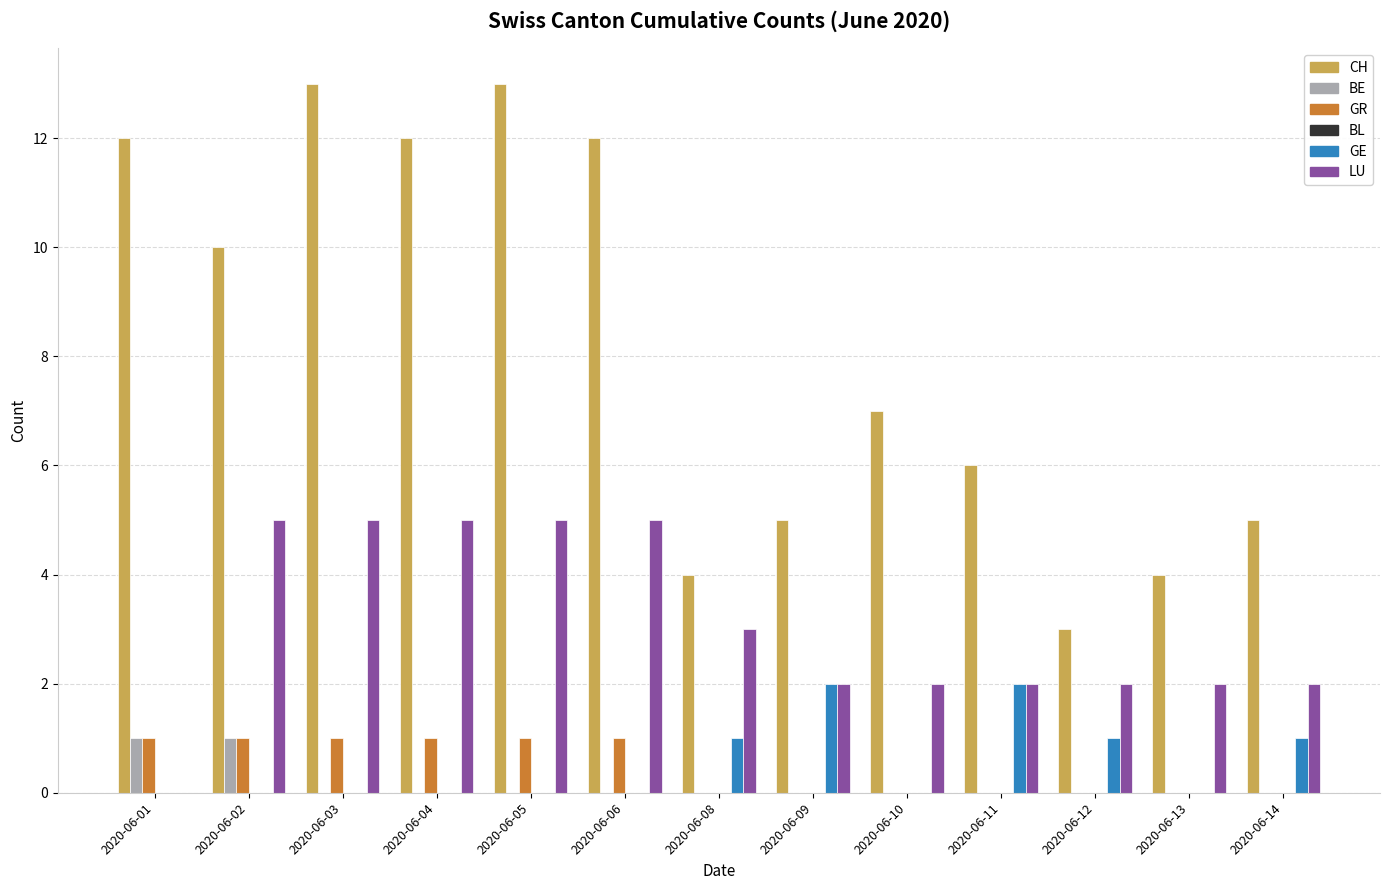

Is the value of LU at 2020-06-06 greater than the value of CH at 2020-06-01?

No